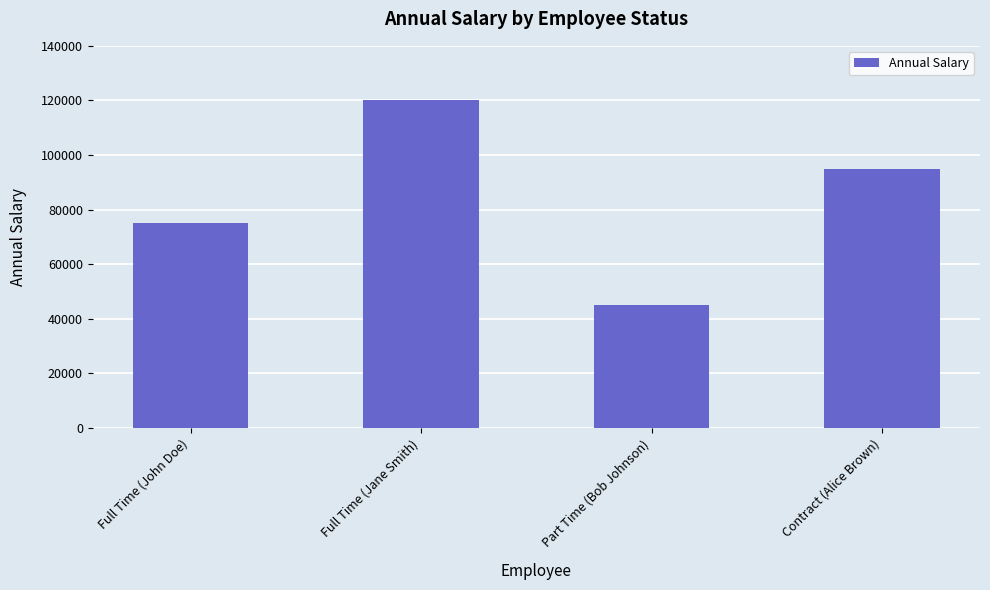

Where does the data first go above 95000?

Full Time (Jane Smith)